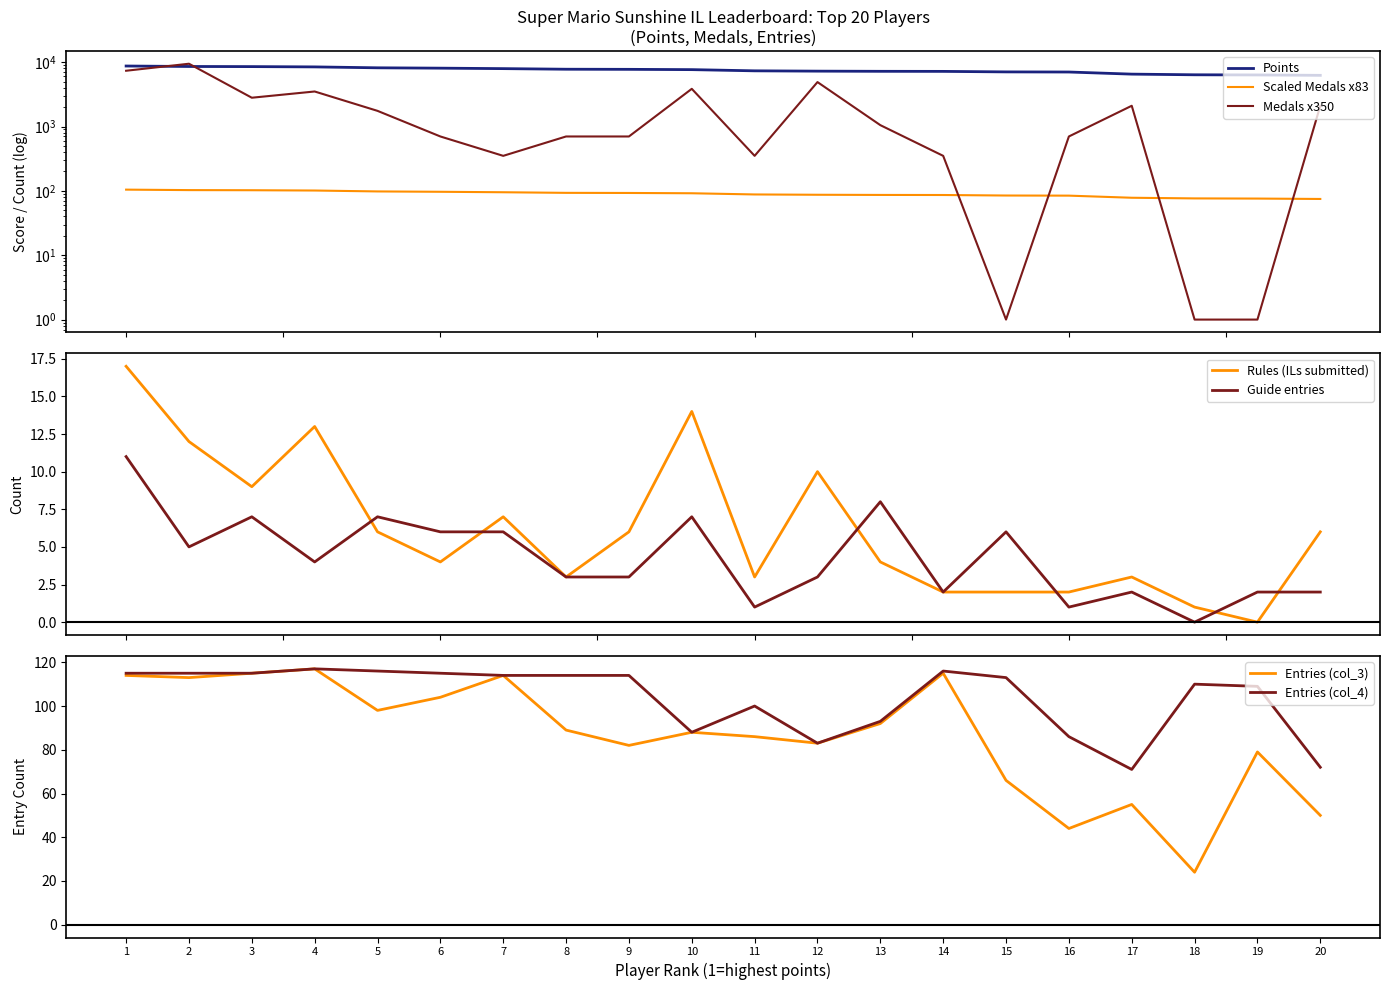

What is the average value of the Guide series?

4